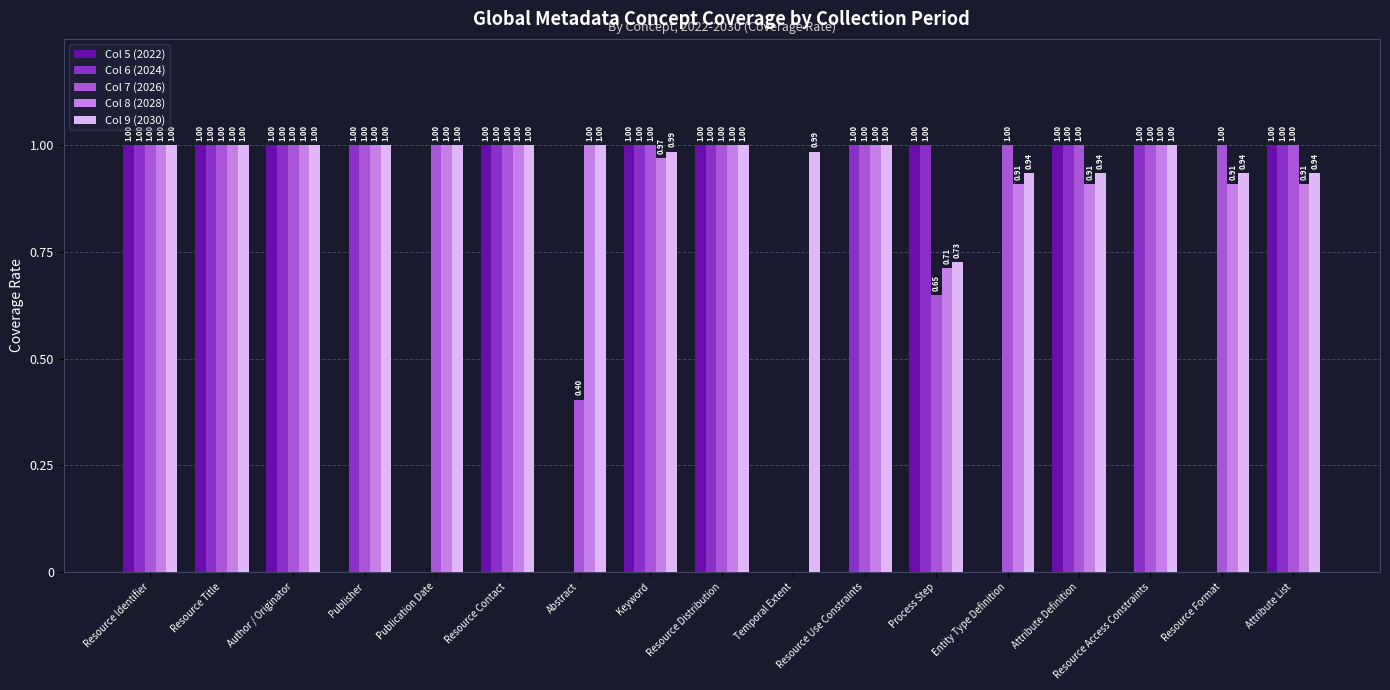

How many Col 5 (2022) values are between 0 and 1?

17